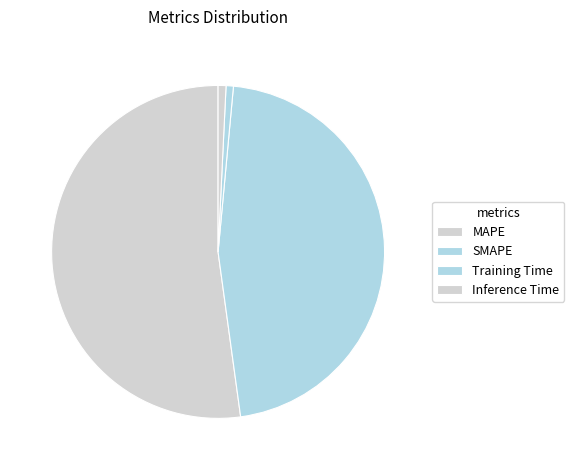

Which slice is the largest?

MAPE